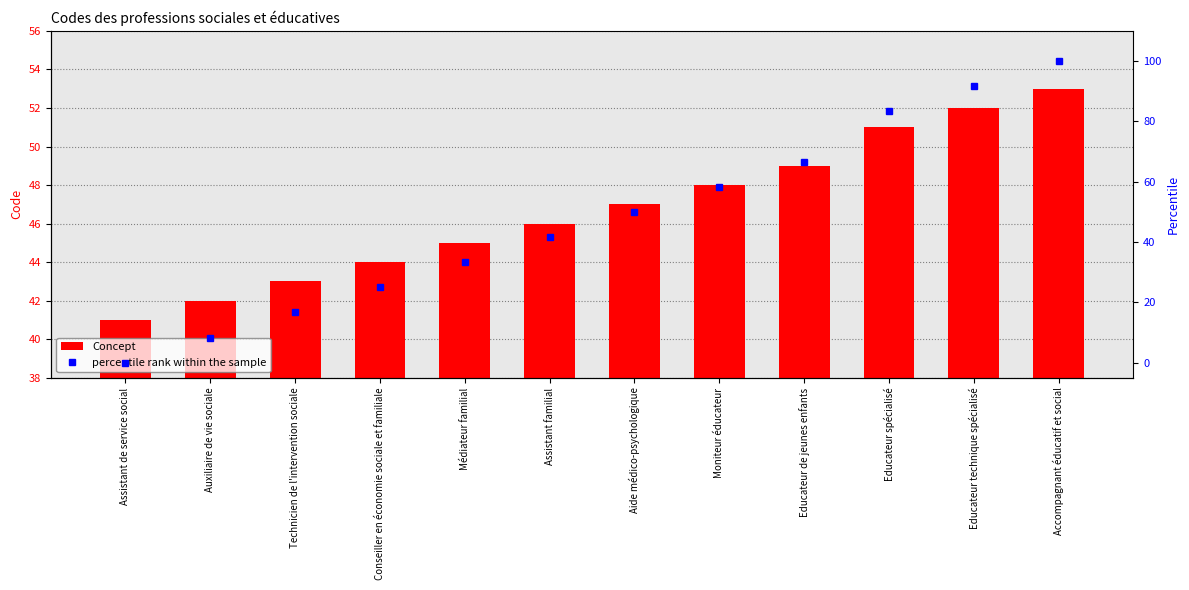

Which category has the highest value across all series?

Accompagnant éducatif et social